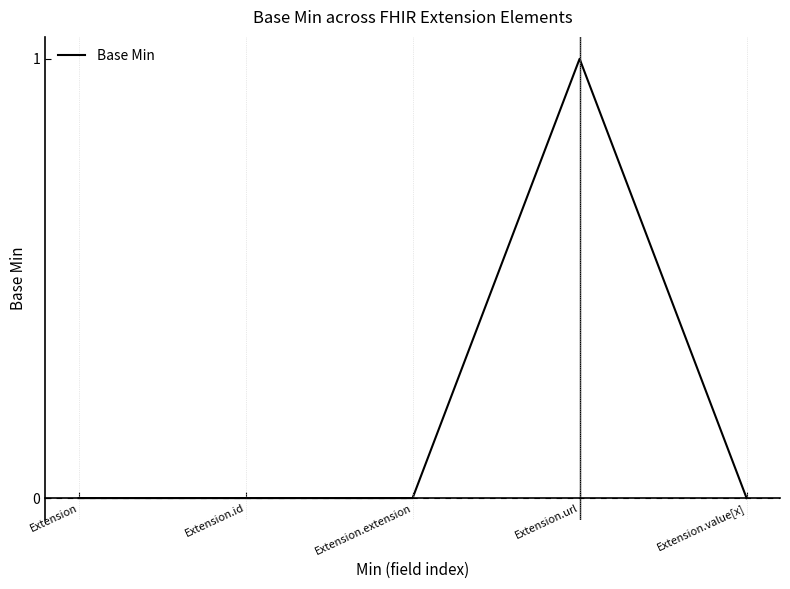

Between Extension.id and Extension.url, which is larger?

Extension.url